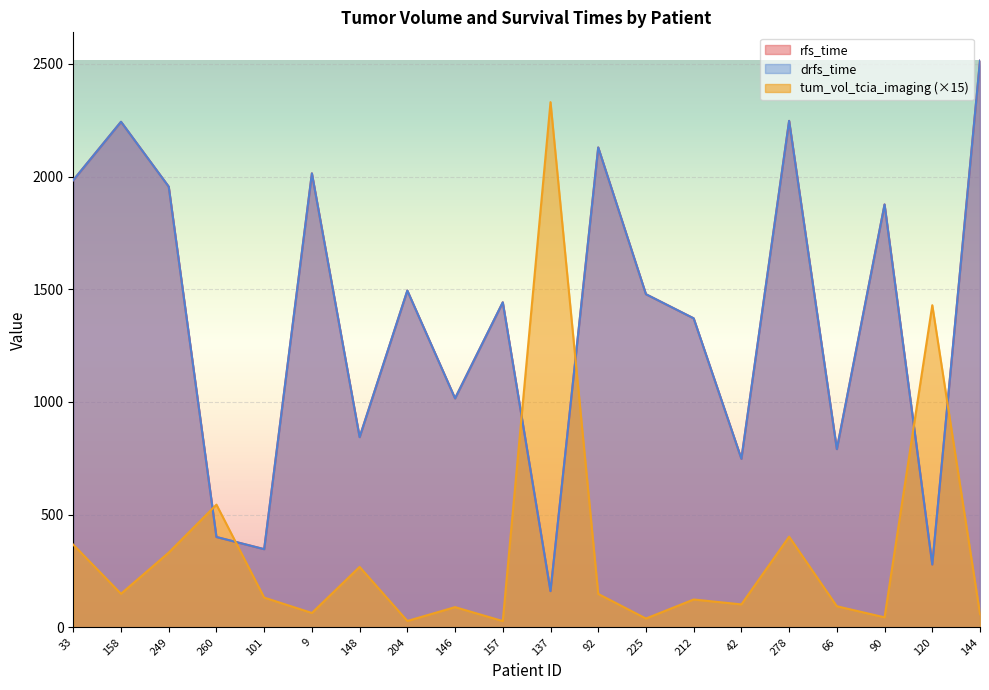

Reading left to right, list all the values displayed in this chart.

tum_vol_tcia_imaging: 33=366.9	158=149.2	249=331.7	260=544.5	101=132.2	9=63.9	148=268.4	204=28.5	146=89.8	157=28.0	137=2330.0	92=148.5	225=39.3	212=123.8	42=102.0	278=402.3	66=93.8	90=44.6	120=1429.1	144=58.9
rfs_time: 33=1984.0	158=2243.0	249=1955.0	260=401.0	101=347.0	9=2014.0	148=844.0	204=1494.0	146=1016.0	157=1442.0	137=161.0	92=2129.0	225=1478.0	212=1371.0	42=748.0	278=2247.0	66=791.0	90=1876.0	120=279.0	144=2514.0
drfs_time: 33=1984.0	158=2243.0	249=1955.0	260=401.0	101=347.0	9=2014.0	148=844.0	204=1494.0	146=1016.0	157=1442.0	137=161.0	92=2129.0	225=1478.0	212=1371.0	42=748.0	278=2247.0	66=791.0	90=1876.0	120=279.0	144=2514.0